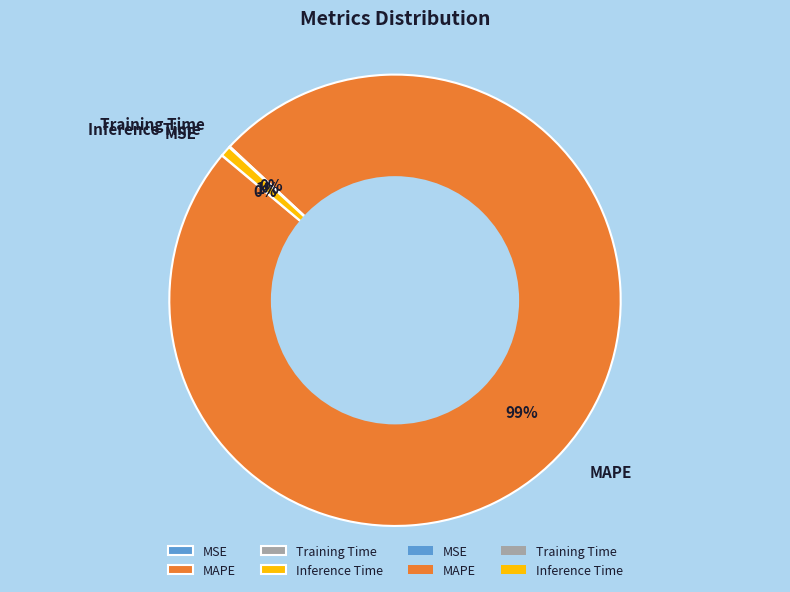

To the nearest percent, what is the average slice percentage?

25%